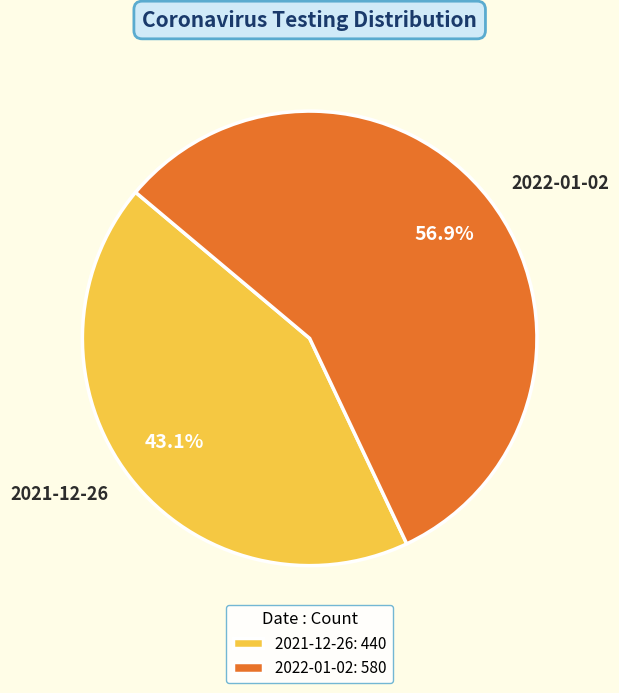

Rank the categories by value from highest to lowest.

2022-01-02, 2021-12-26